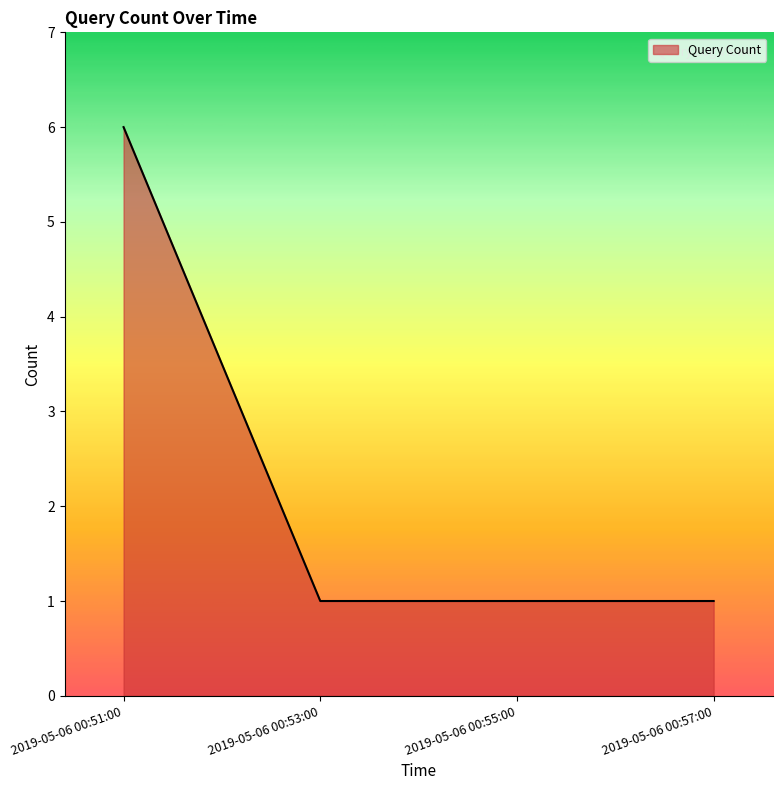

What is the greatest value displayed?

6